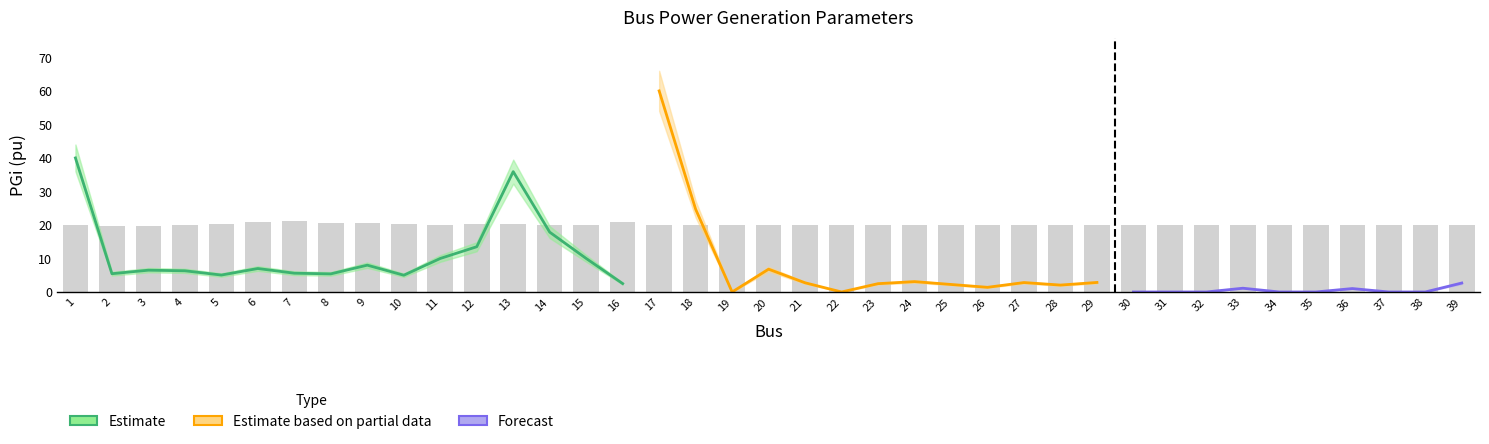

Reading right to left, what are all the values shown in this chart?

PGi_center: 2.7	0.0	0.0	1.0	0.0	0.0	1.1	0.0	0.0	0.0	2.8	2.1	2.8	1.4	2.2	3.1	2.5	0.0	2.7	6.8	0.0	24.7	60.0	2.5	10.0	17.9	35.9	13.5	10.0	5.0	8.0	5.4	5.6	7.0	5.0	6.3	6.5	5.5	40.0
PGi_upper: 2.9	0.0	0.0	1.1	0.0	0.0	1.2	0.0	0.0	0.0	3.1	2.3	3.1	1.5	2.5	3.4	2.7	0.0	3.0	7.5	0.0	27.2	66.0	2.8	11.0	19.6	39.5	14.8	11.0	5.5	8.8	5.9	6.2	7.7	5.6	7.0	7.2	6.0	44.0
PGi_lower: 2.4	0.0	0.0	0.9	0.0	0.0	1.0	0.0	0.0	0.0	2.6	1.9	2.5	1.2	2.0	2.8	2.2	0.0	2.5	6.1	0.0	22.2	54.0	2.2	9.0	16.1	32.3	12.2	9.0	4.5	7.2	4.9	5.0	6.3	4.5	5.7	5.8	4.9	36.0
Vsp: 1.0	1.0	1.0	1.0	1.0	1.0	1.0	1.0	1.0	1.0	1.0	1.0	1.0	1.0	1.0	1.0	1.0	1.0	1.0	1.0	1.0	1.0	1.0	1.0	1.0	1.0	1.0	1.0	1.0	1.0	1.0	1.0	1.1	1.1	1.0	1.0	1.0	1.0	1.0